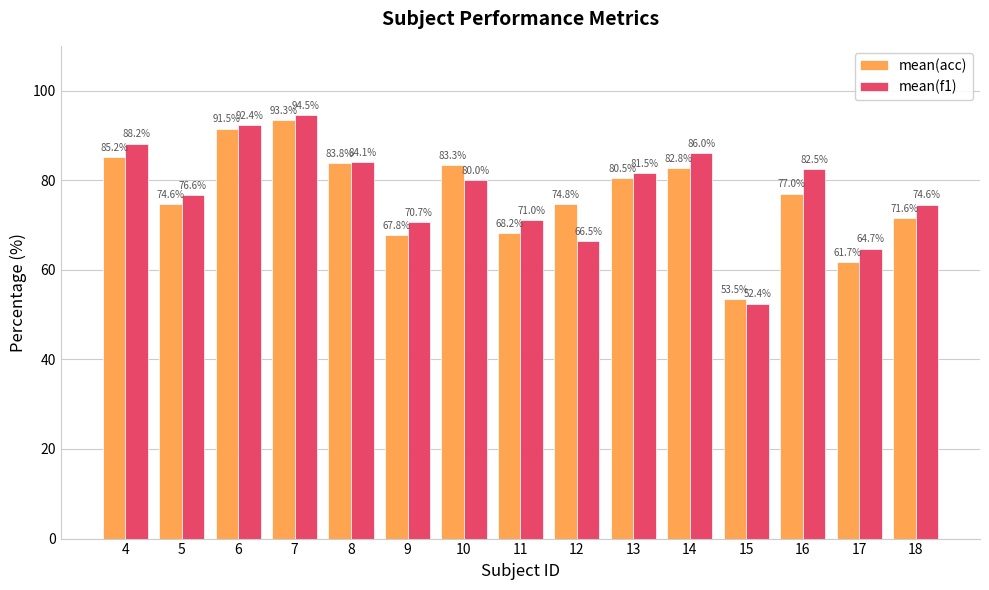

Is the value of mean(f1) at 16 greater than the value of mean(acc) at 10?

No